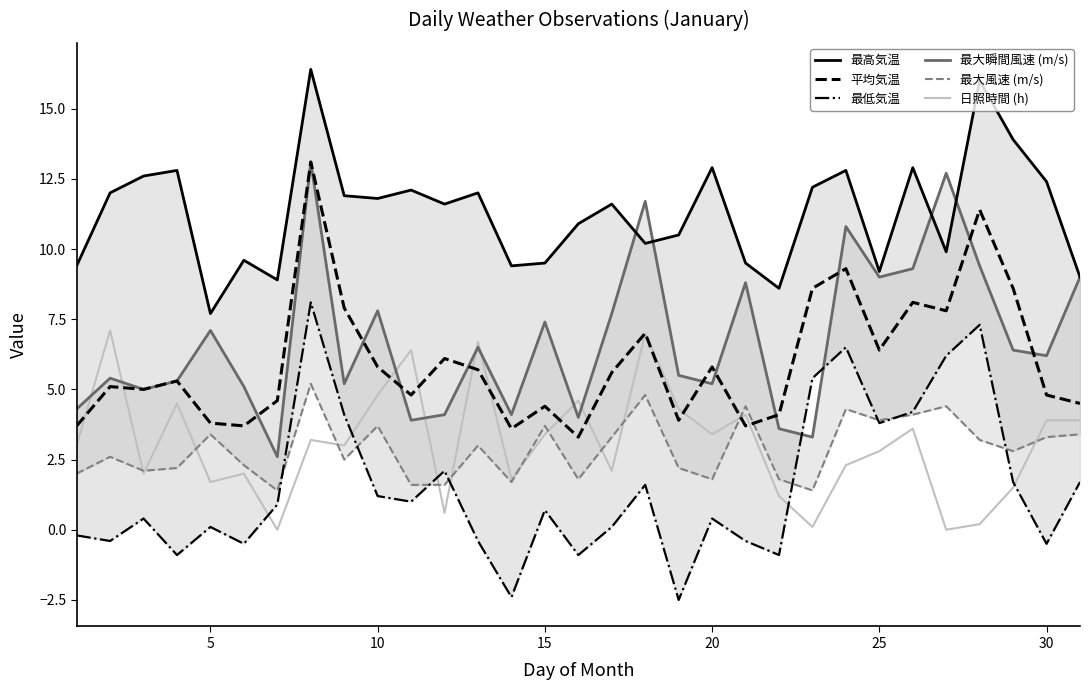

Reading right to left, transcribe all the data shown in this chart.

最高気温: 9.0	12.4	13.9	16.0	9.9	12.9	9.2	12.8	12.2	8.6	9.5	12.9	10.5	10.2	11.6	10.9	9.5	9.4	12.0	11.6	12.1	11.8	11.9	16.4	8.9	9.6	7.7	12.8	12.6	12.0	9.4
平均気温: 4.5	4.8	8.6	11.4	7.8	8.1	6.4	9.3	8.6	4.1	3.7	5.8	3.9	7.0	5.6	3.3	4.4	3.6	5.7	6.1	4.8	5.8	7.9	13.1	4.6	3.7	3.8	5.3	5.0	5.1	3.7
最低気温: 1.7	-0.5	1.7	7.3	6.2	4.2	3.8	6.5	5.4	-0.9	-0.4	0.4	-2.5	1.6	0.1	-0.9	0.7	-2.4	-0.4	2.1	1.0	1.2	4.1	8.1	0.9	-0.5	0.1	-0.9	0.4	-0.4	-0.2
最大瞬間風速 (m/s): 9.0	6.2	6.4	9.4	12.7	9.3	9.0	10.8	3.3	3.6	8.8	5.2	5.5	11.7	7.7	4.0	7.4	4.1	6.5	4.1	3.9	7.8	5.2	13.1	2.6	5.1	7.1	5.3	5.0	5.4	4.3
最大風速 (m/s): 3.4	3.3	2.8	3.2	4.4	4.1	3.9	4.3	1.4	1.8	4.4	1.8	2.2	4.8	3.3	1.8	3.7	1.7	3.0	1.6	1.6	3.7	2.5	5.2	1.4	2.3	3.4	2.2	2.1	2.6	2.0
日照時間 (h): 3.9	3.9	1.5	0.2	0.0	3.6	2.8	2.3	0.1	1.2	4.1	3.4	4.3	7.0	2.1	4.6	3.4	1.8	6.7	0.6	6.4	4.8	3.0	3.2	0.0	2.0	1.7	4.5	2.0	7.1	3.0